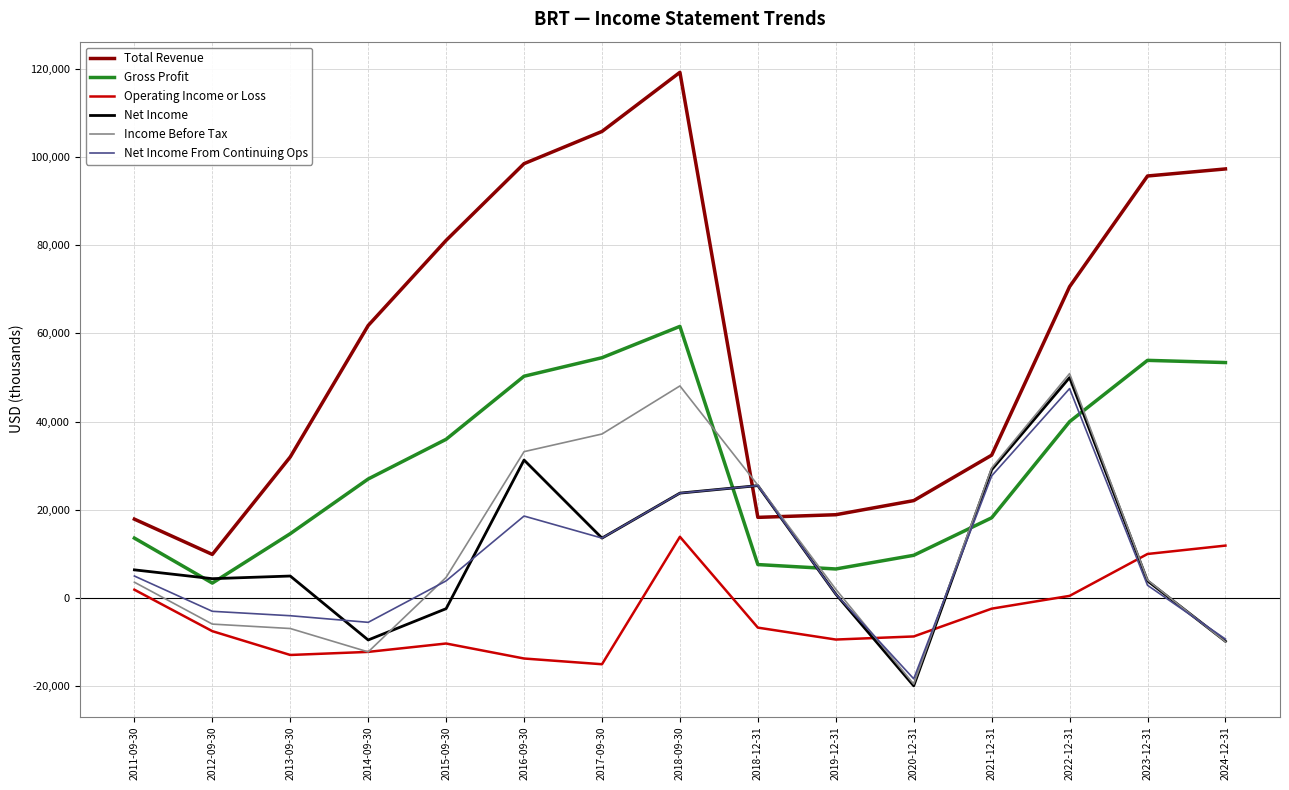

Where is the first local minimum for Gross Profit?

2012-09-30